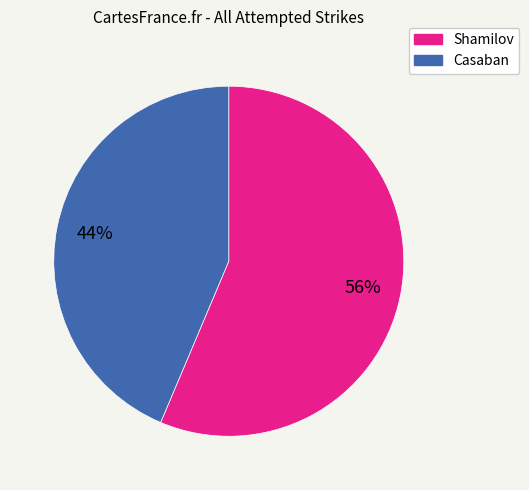

How many segments does this pie chart have?

2